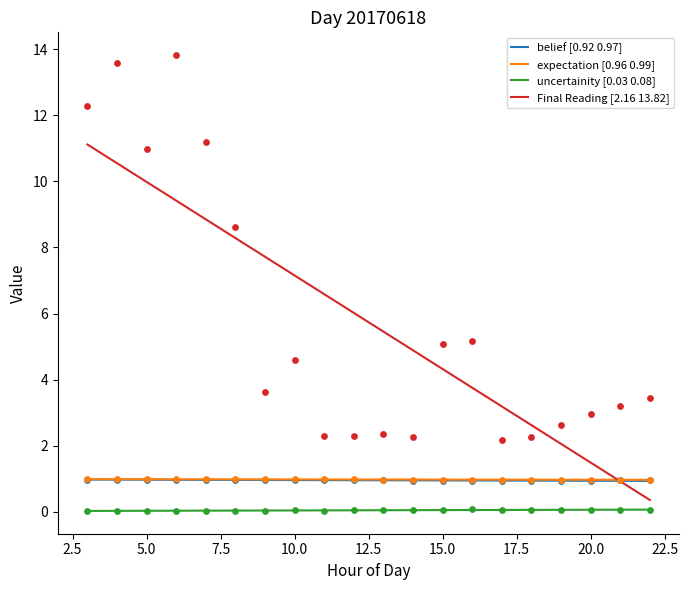

What are all the series names shown in the legend?

belief [0.92 0.97], expectation [0.96 0.99], uncertainity [0.03 0.08], Final Reading [2.16 13.82]